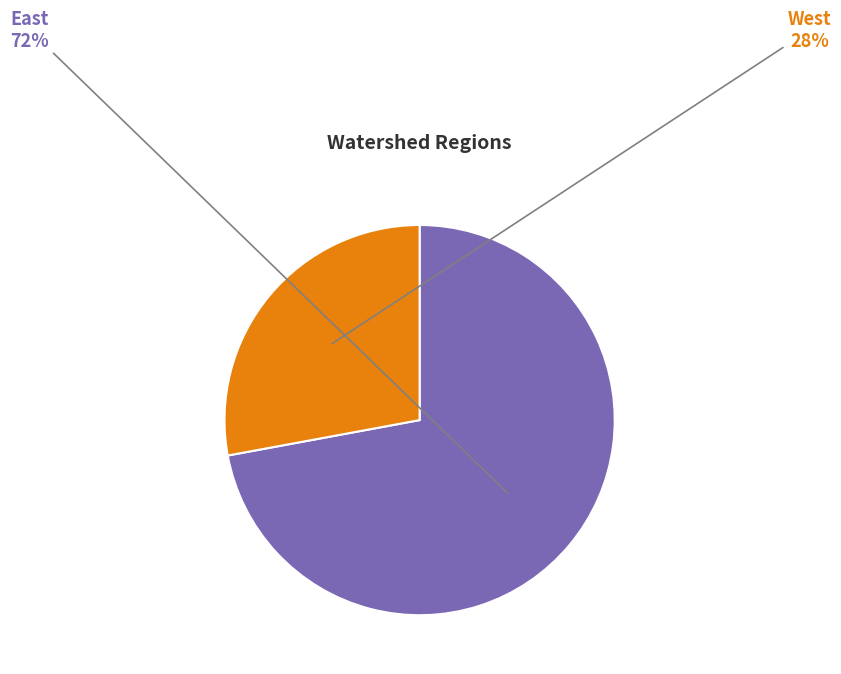

To the nearest percent, what is the combined percentage of East and West?

100%